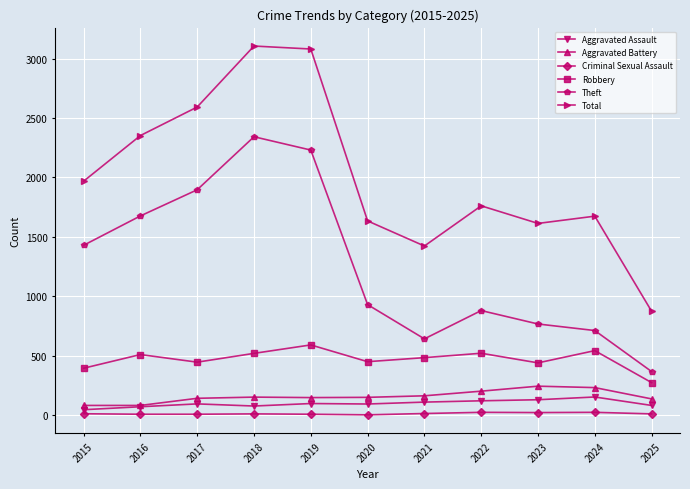

Rank the series at 2017 from lowest to highest value.

Criminal Sexual Assault, Aggravated Assault, Aggravated Battery, Robbery, Theft, Total